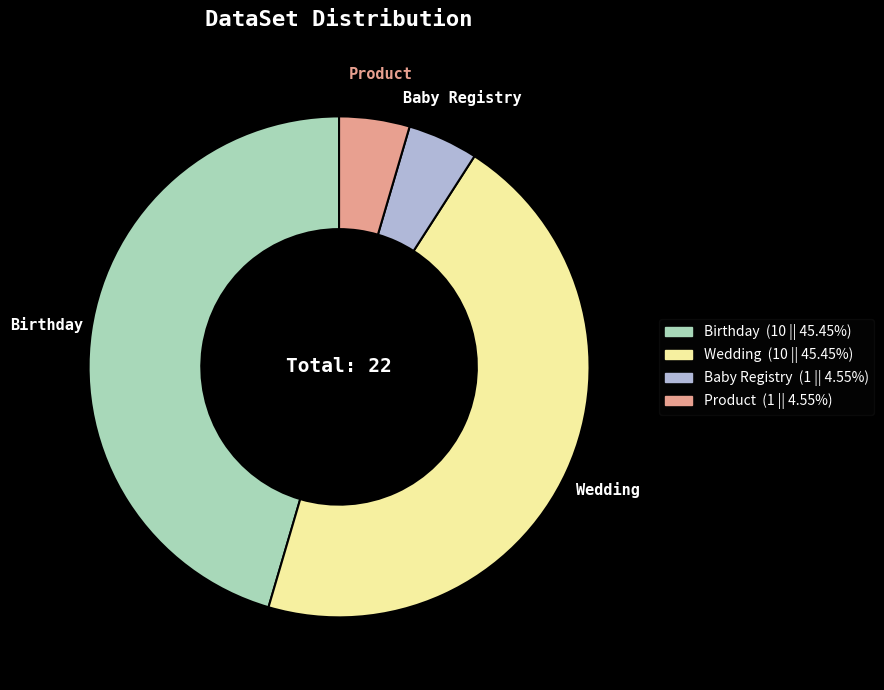

Does any single category account for the majority?

No